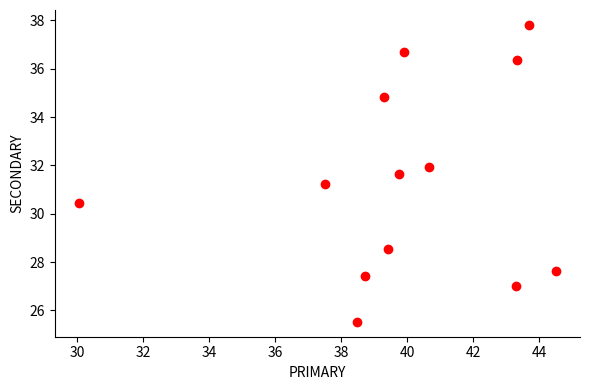

What is the range of Y values (max minus min)?

12.3